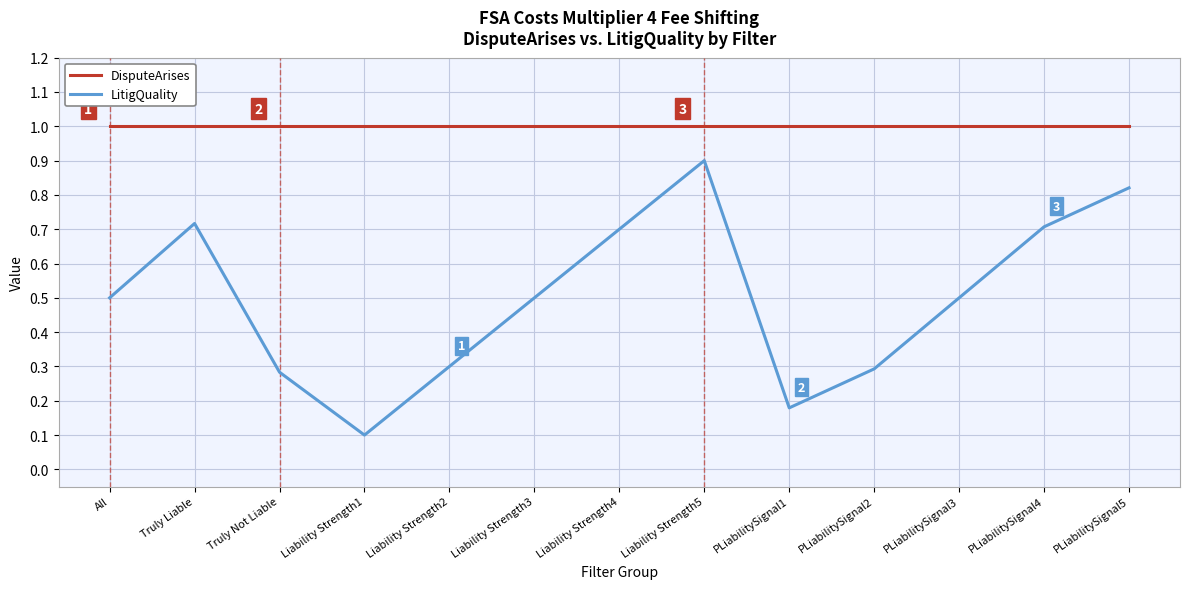

At how many categories does at least one series exceed 0?

13